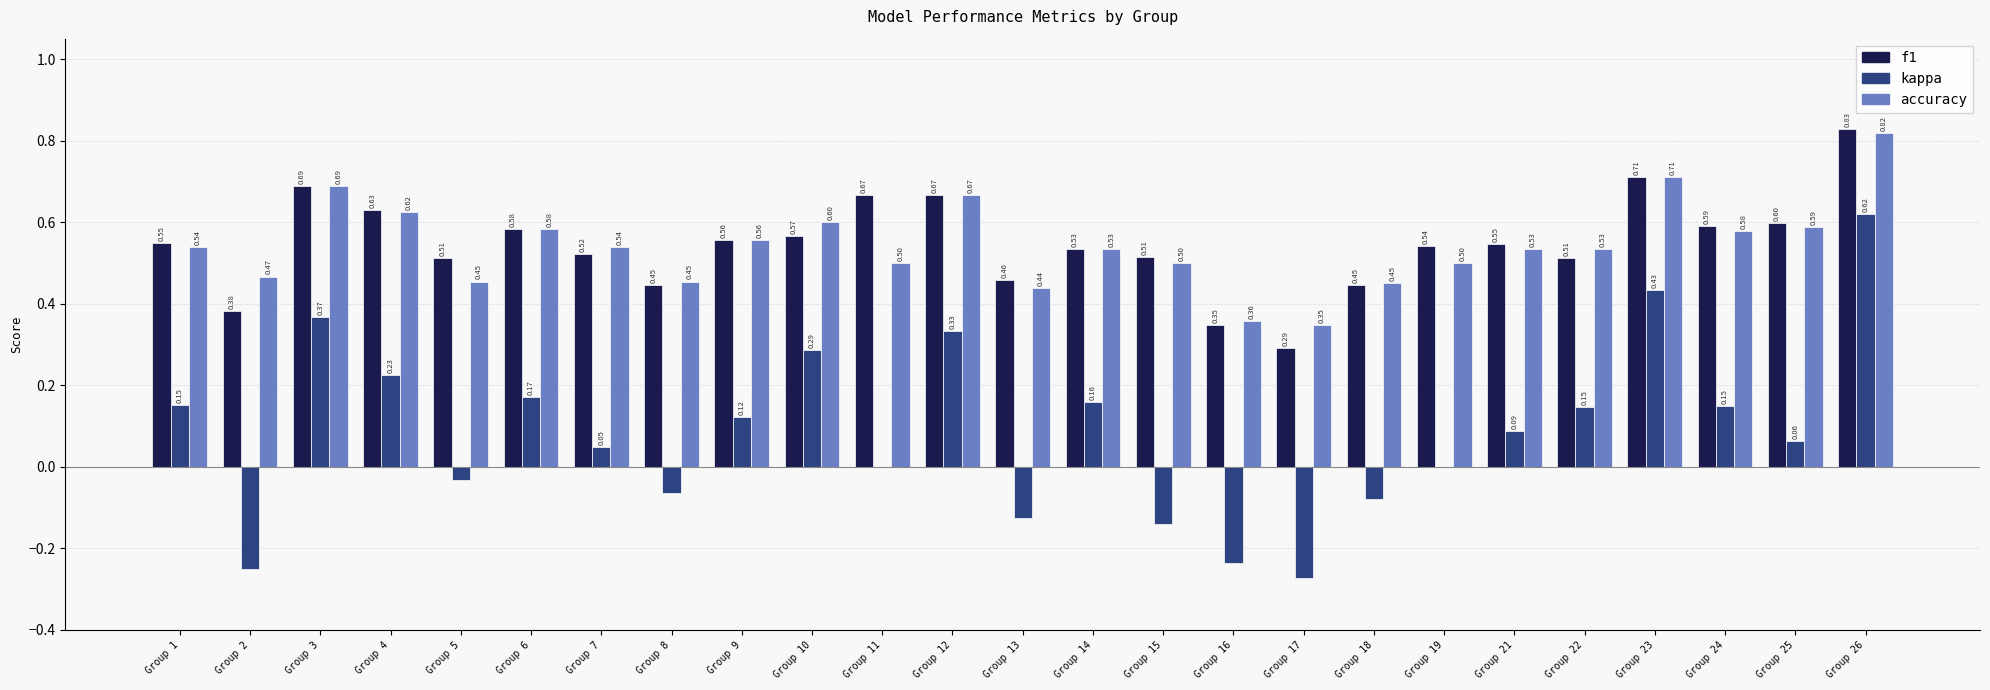

Which series changed the most between Group 15 and Group 17?

f1